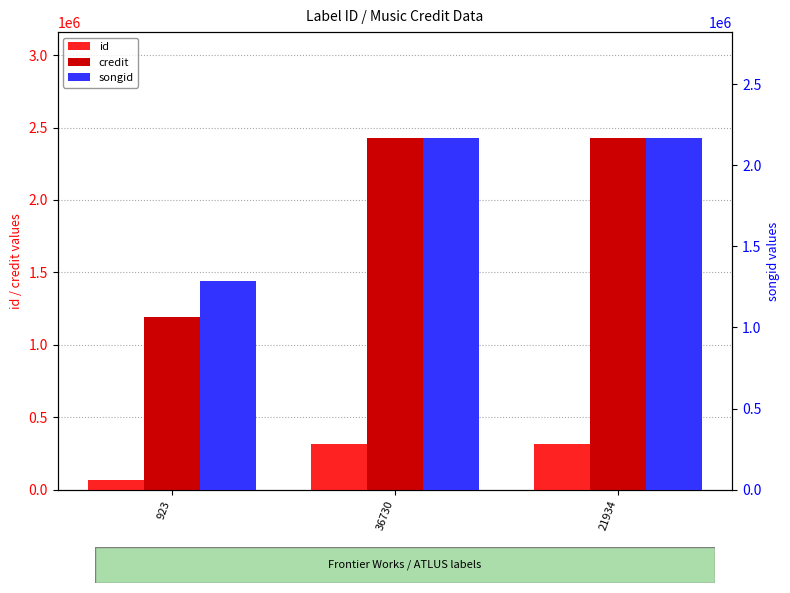

Is the value of songid at 21934 greater than the value of credit at 21934?

No